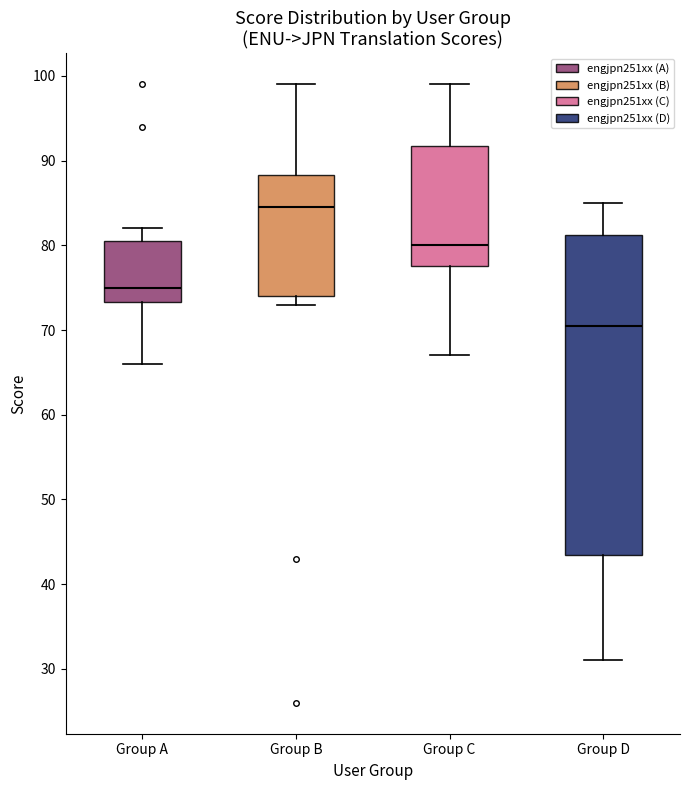

Which box's median line is the highest?

Group B